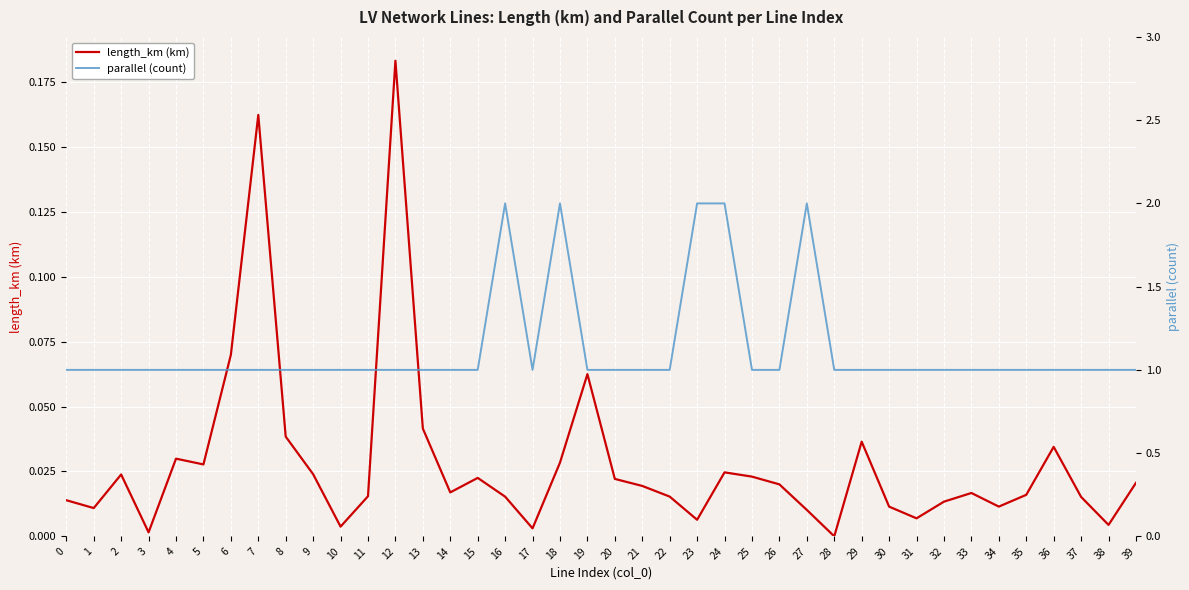

What is the total value across all series at 12?

1.2